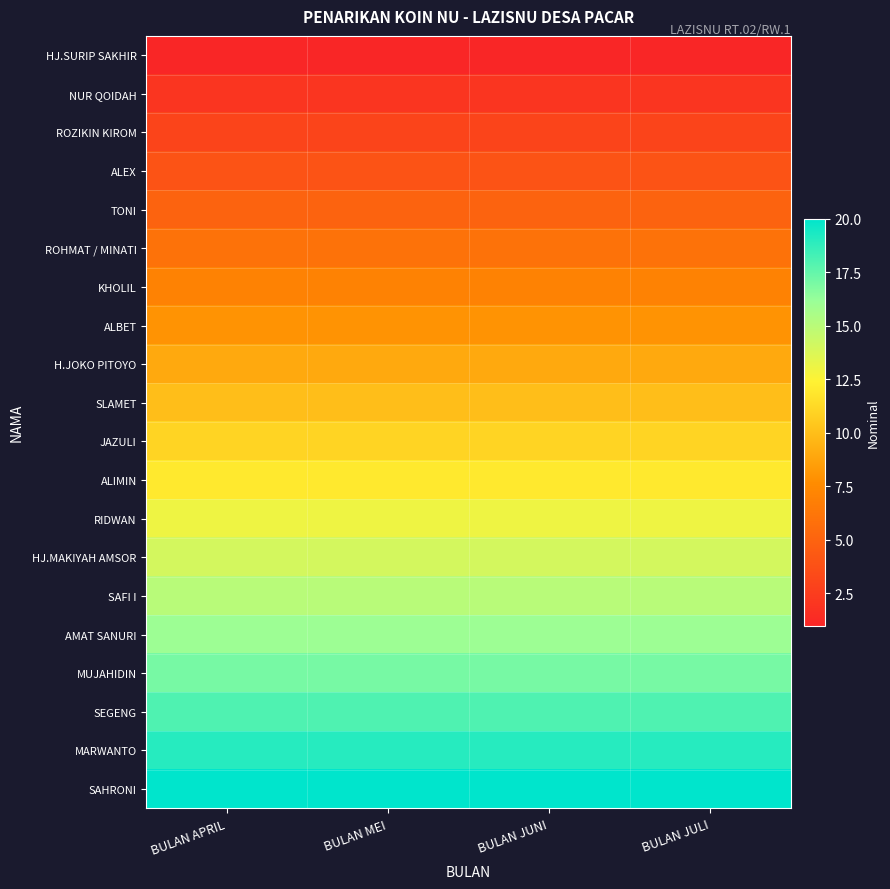

Rank the series at BULAN JULI from lowest to highest value.

HJ.SURIP SAKHIR, NUR QOIDAH, ROZIKIN KIROM, ALEX, TONI, ROHMAT / MINATI, KHOLIL, ALBET, H.JOKO PITOYO, SLAMET, JAZULI, ALIMIN, RIDWAN, HJ.MAKIYAH AMSOR, SAFI I, AMAT SANURI, MUJAHIDIN, SEGENG, MARWANTO, SAHRONI